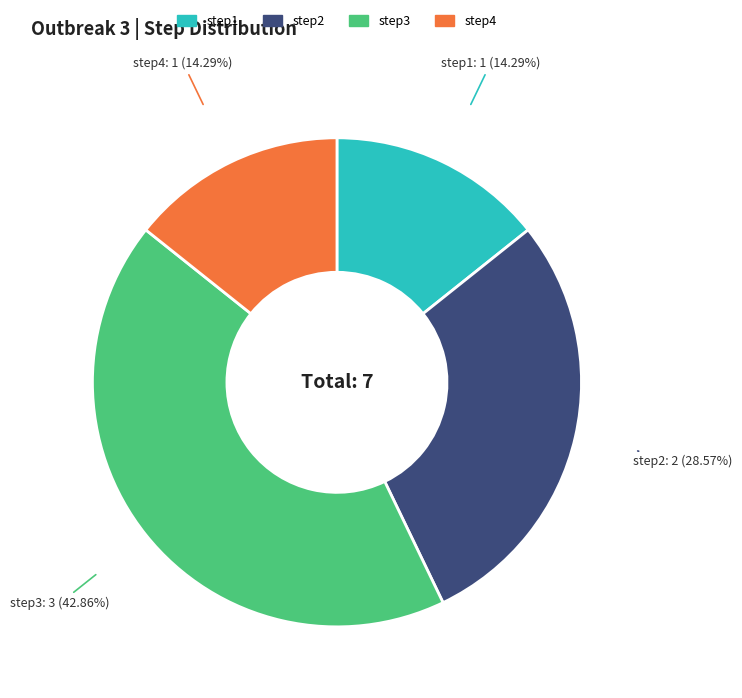

Which category has the biggest portion of the pie?

step3